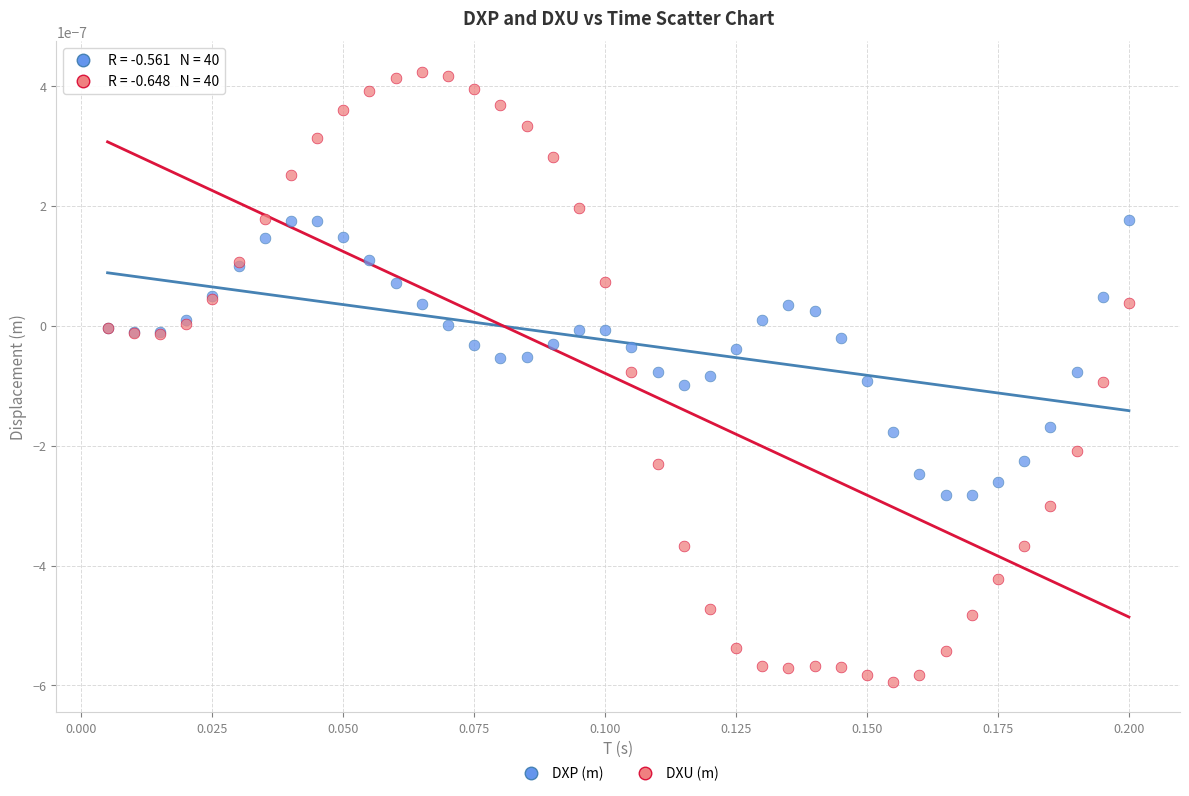

Which series contains the highest Y value?

DXU (m)